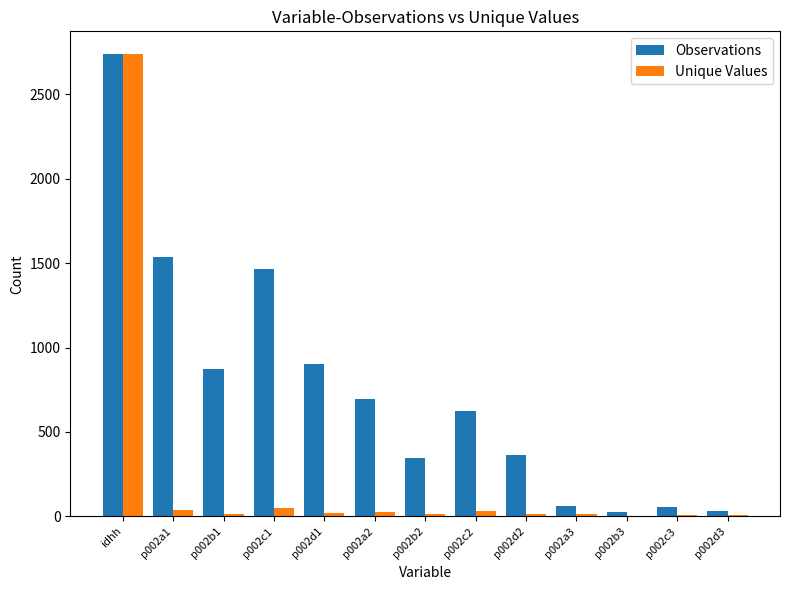

What is the difference between the Observations values at p002d3 and idhh?

2703